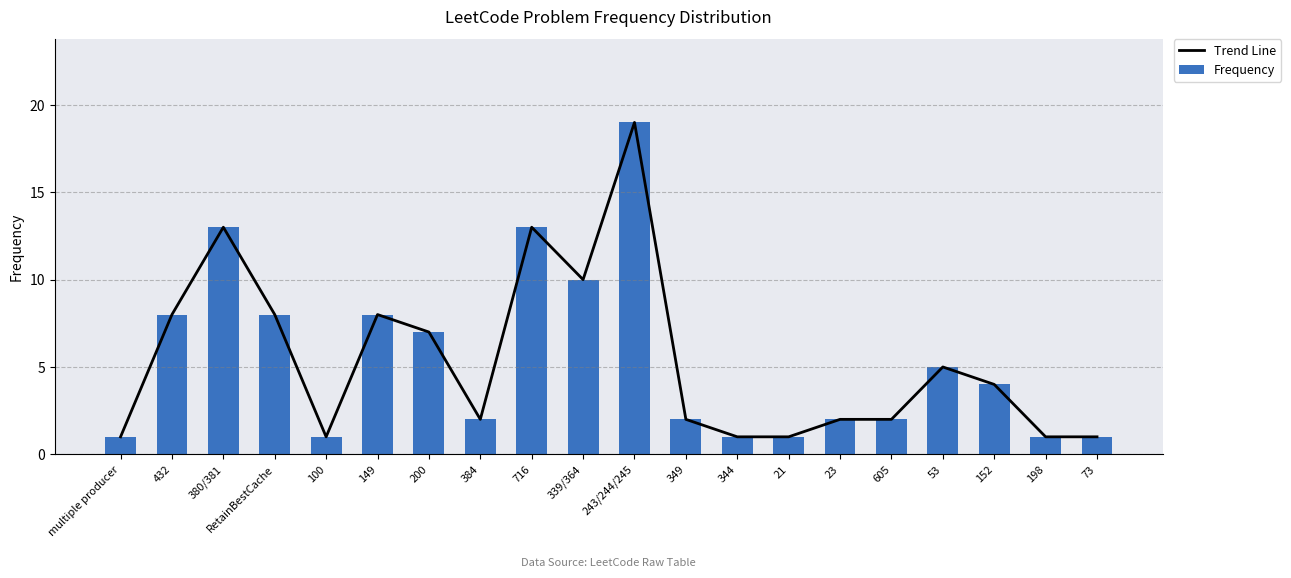

True or false: Frequency has a value of 3 at 149.

False